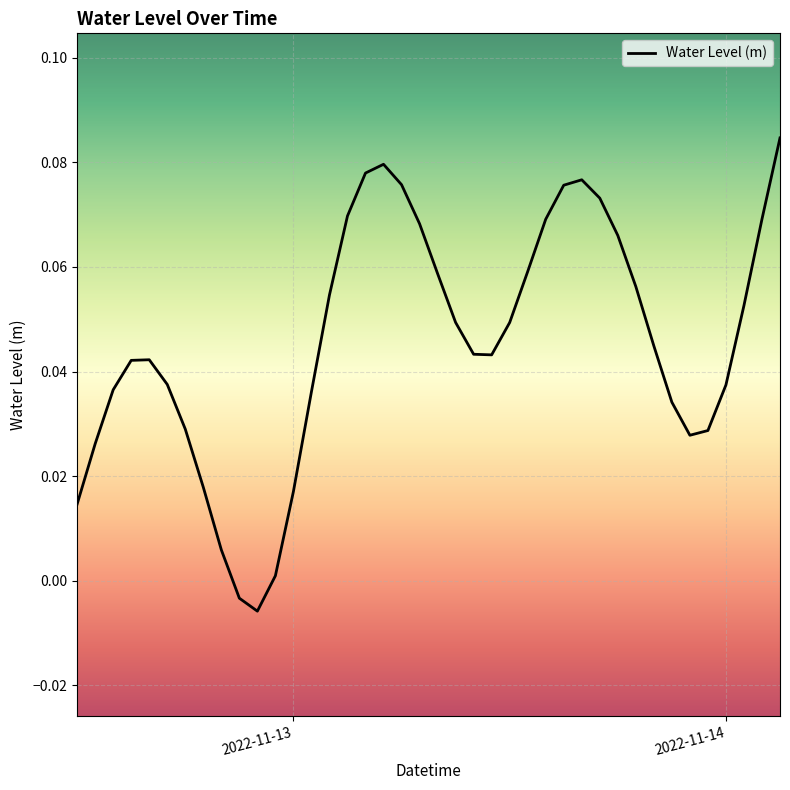

Does the chart display data point markers on the line(s)?

No